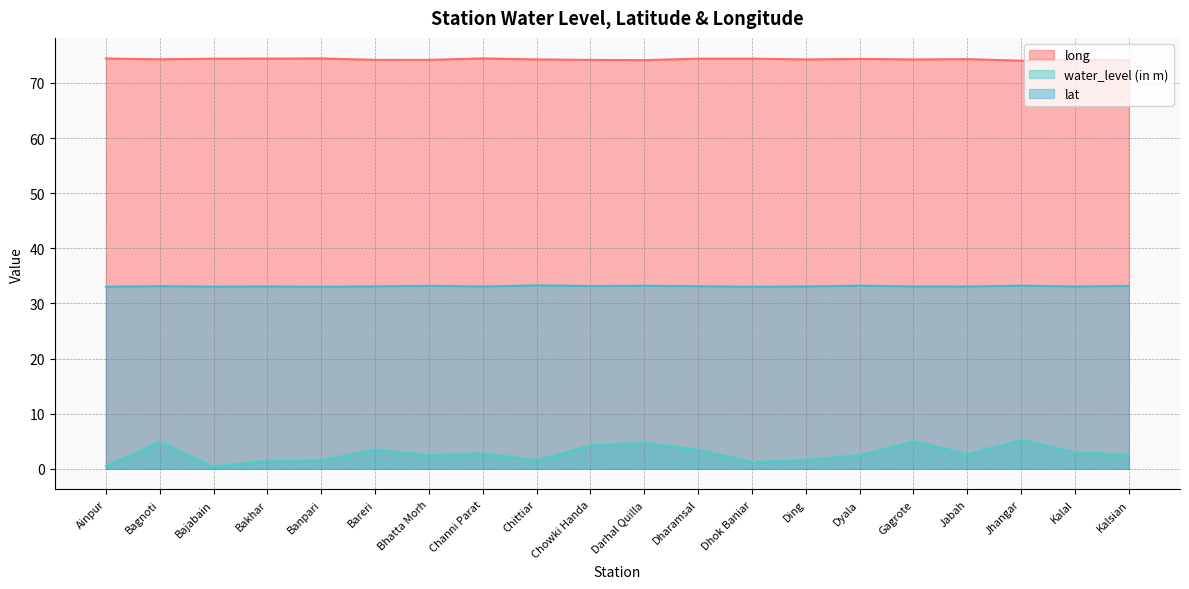

At which category is the sum across all series the highest?

Jhangar